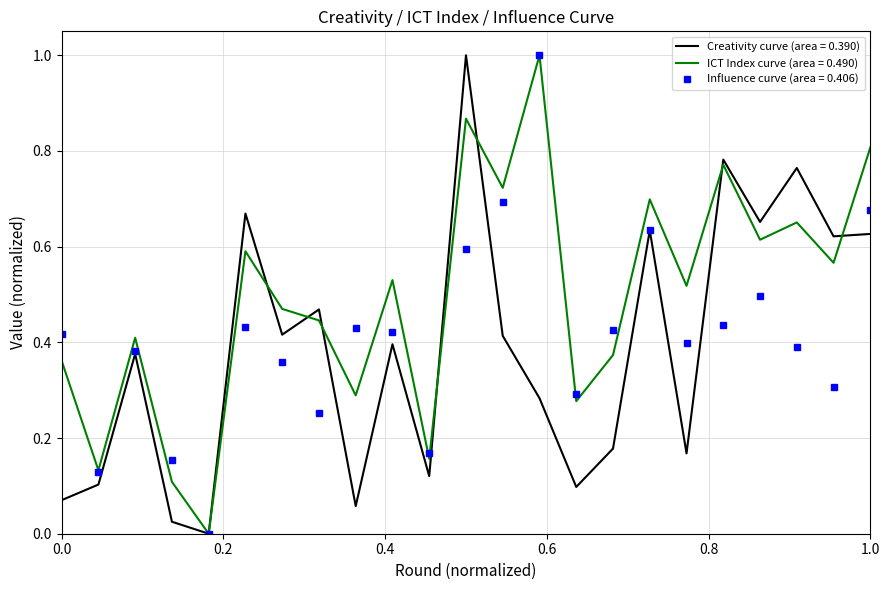

List the series in order of their overall mean, highest first.

ICT Index curve (area = 0.490), Influence curve (area = 0.406), Creativity curve (area = 0.390)